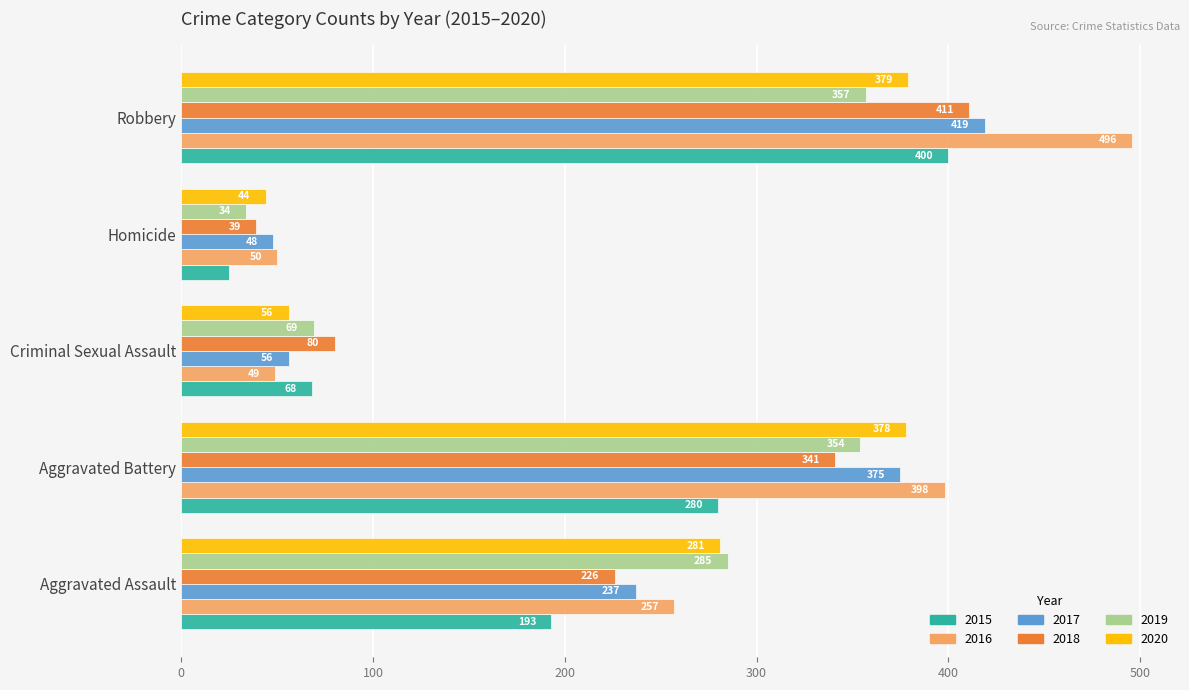

List the series in order of their peak value, highest first.

2016, 2017, 2018, 2015, 2020, 2019